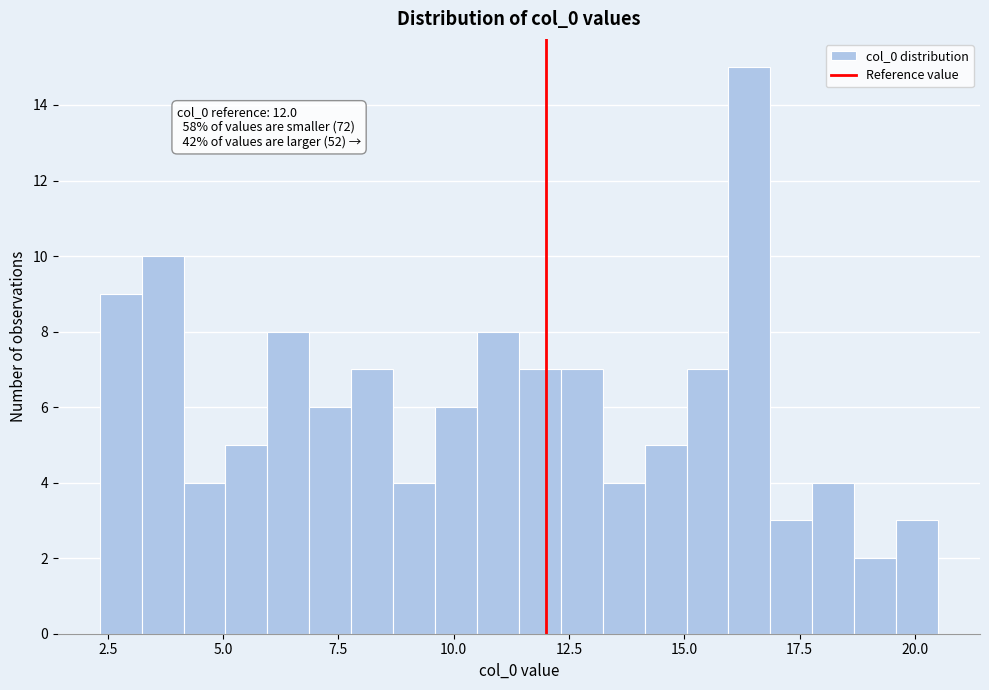

Read against the x-axis, roughly where is the centre of the tallest bar?

16.5